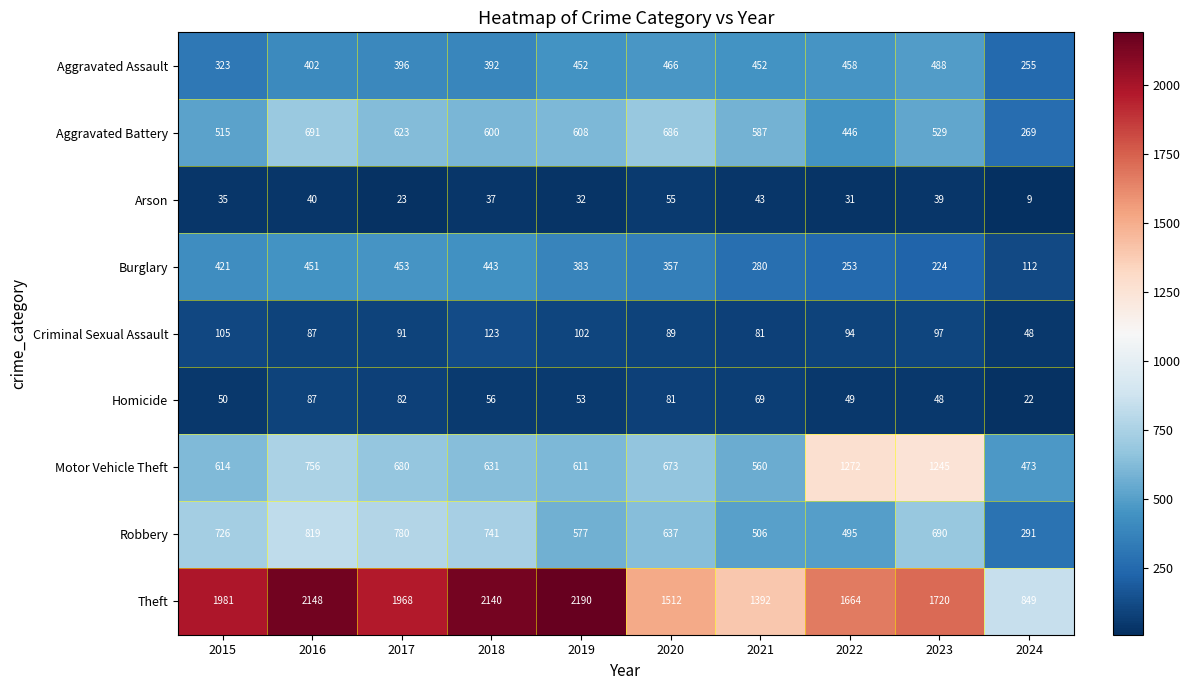

The Criminal Sexual Assault series shows 175 at 2018. True or false?

False